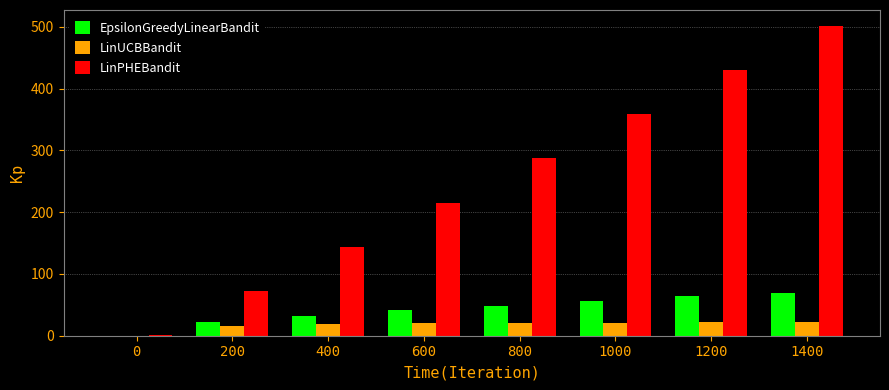

Which series changed the most between 600 and 1200?

LinPHEBandit